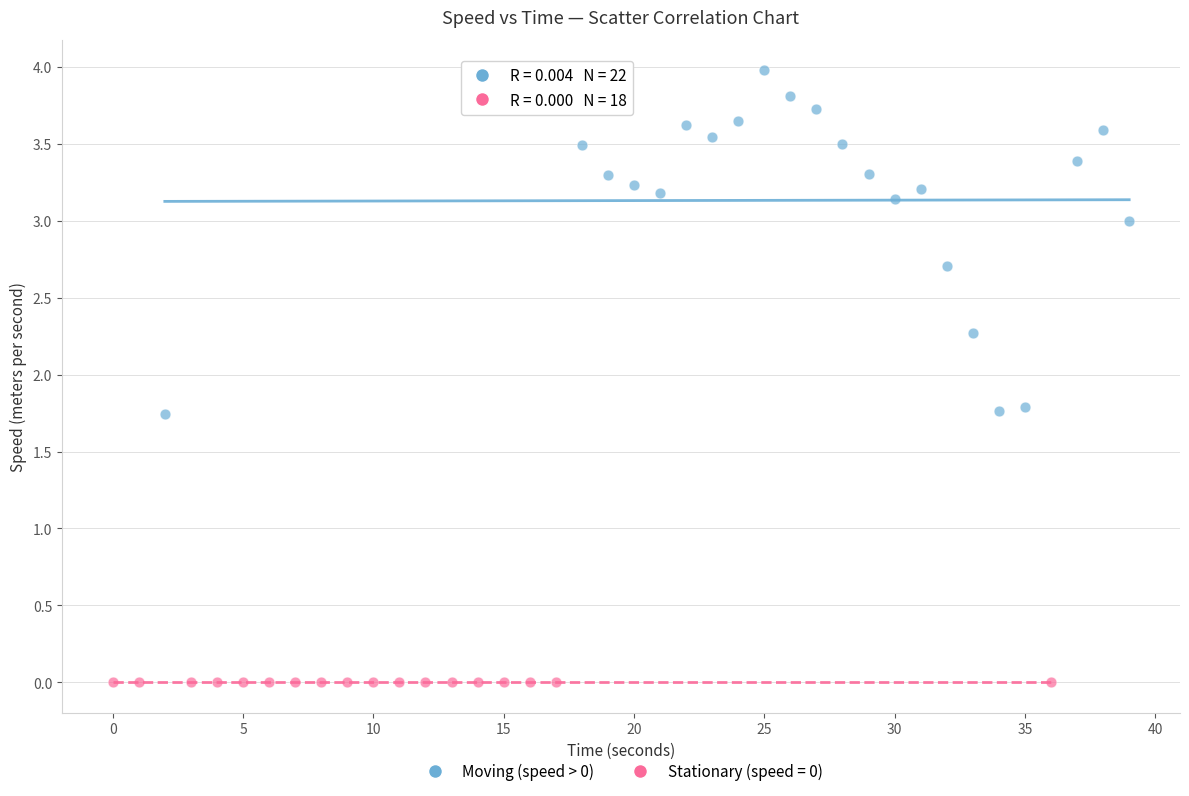

Which series contains the lowest Y value?

Stationary (speed = 0)